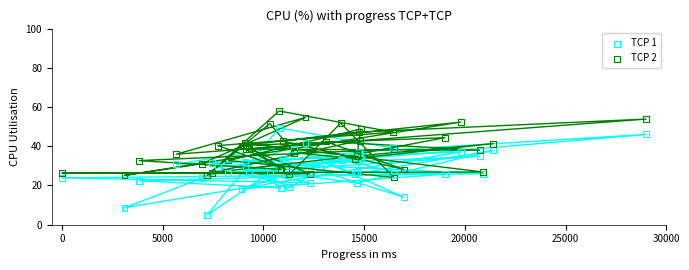

What are all the series names shown in the legend?

TCP 1, TCP 2